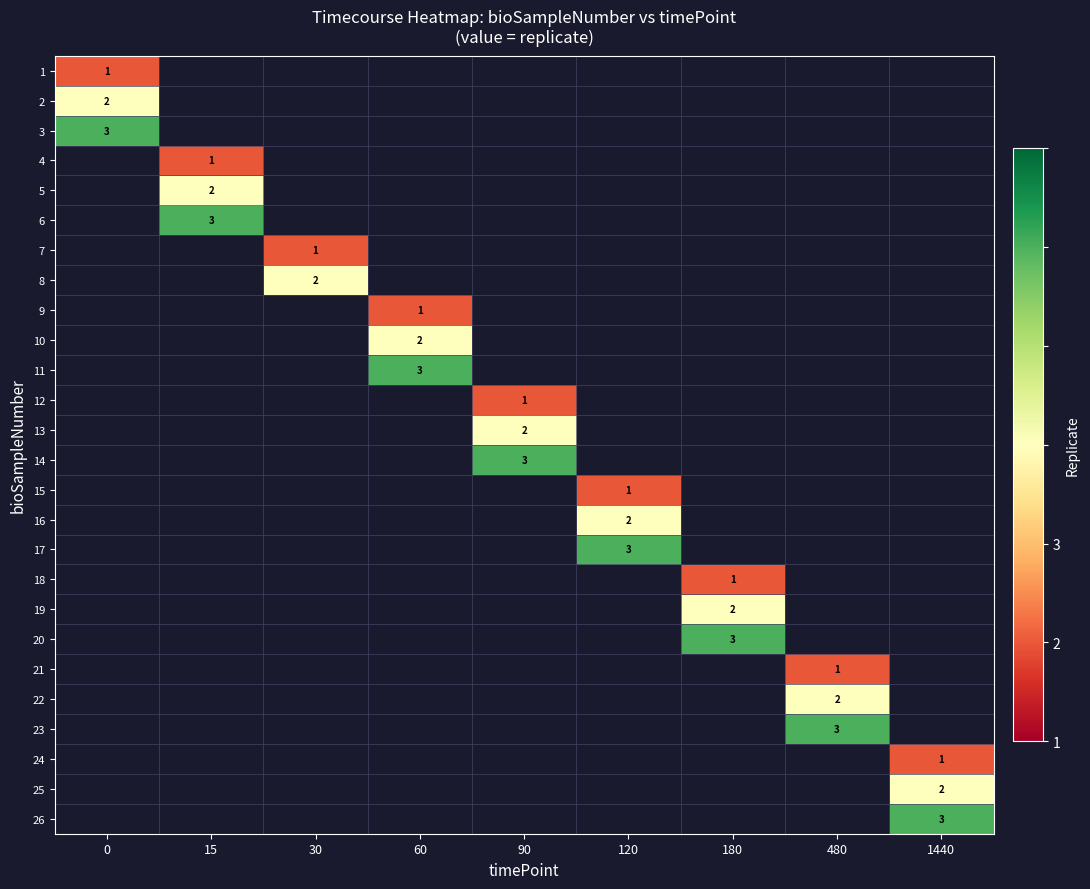

At how many categories does at least one series exceed 1?

9